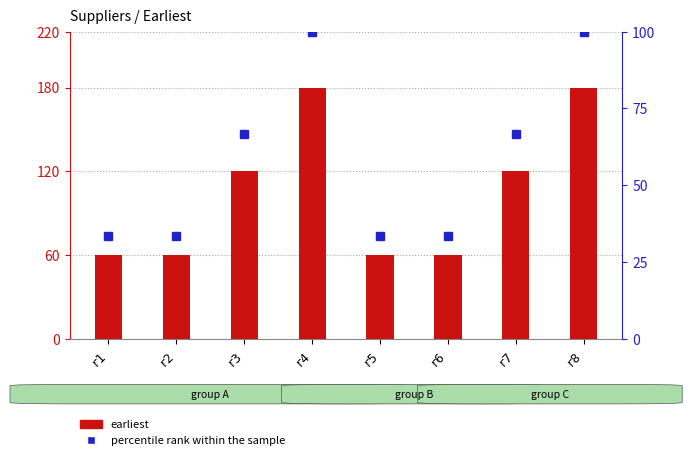

What is the spread (max minus min) of values at r4?

80.0